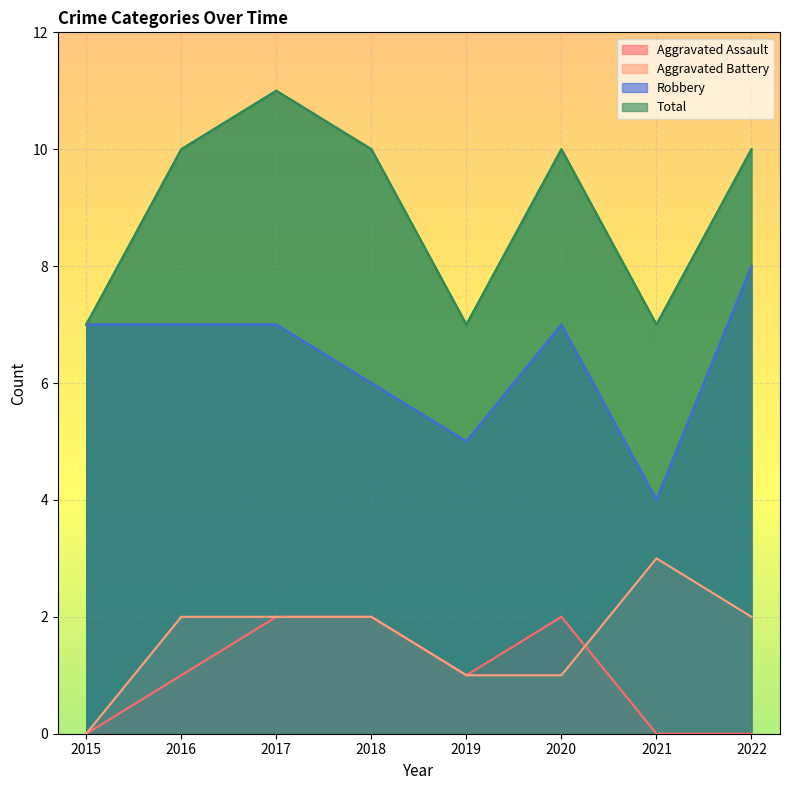

Where does the Aggravated Battery series first go above 2?

2021